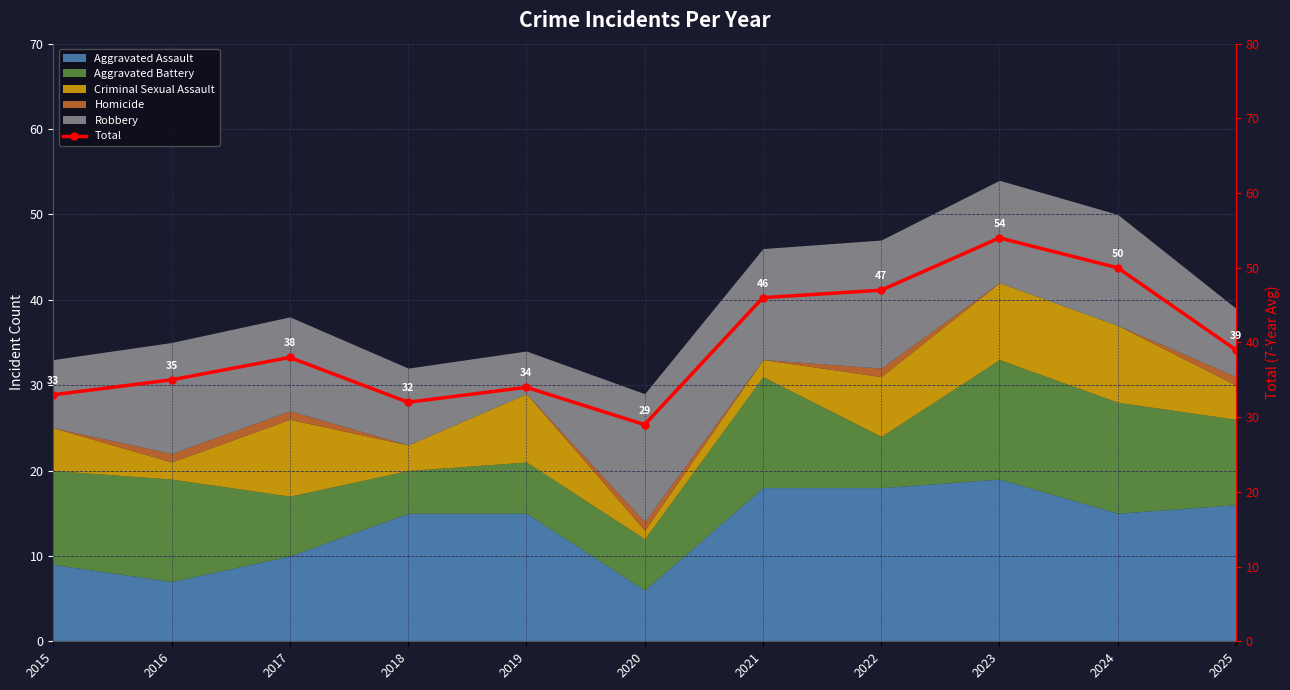

How many values exceed 38?

5